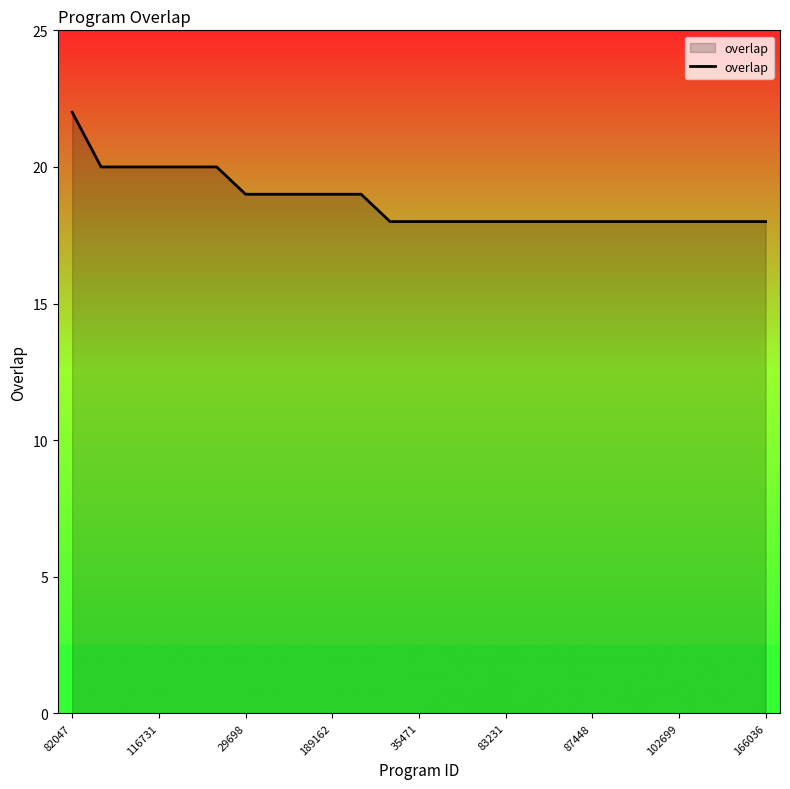

What is the minimum value shown in the chart?

18